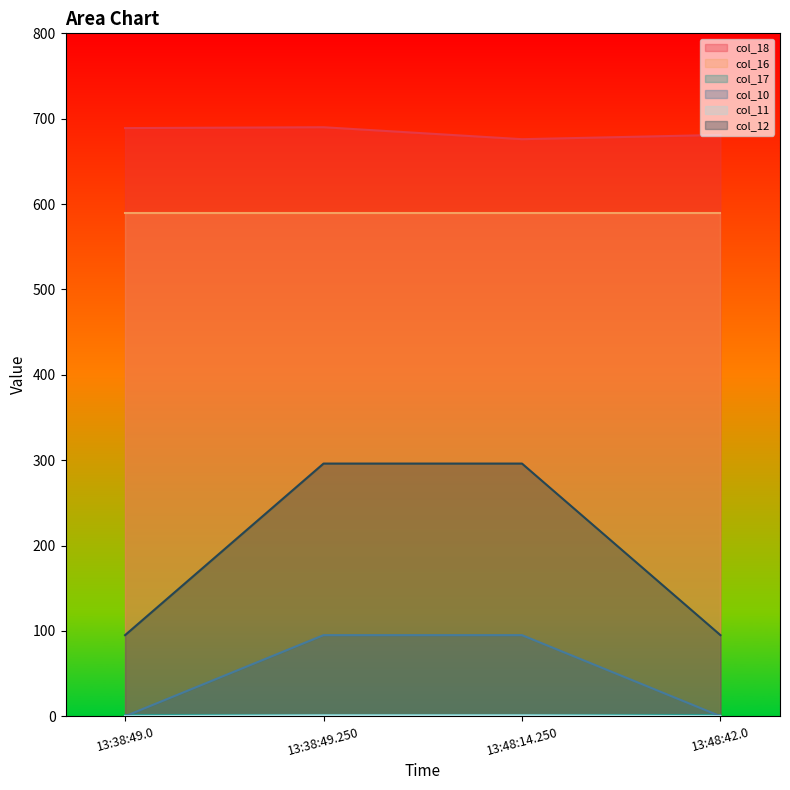

What is the label of the 4th point from the left?

13:48:42.0